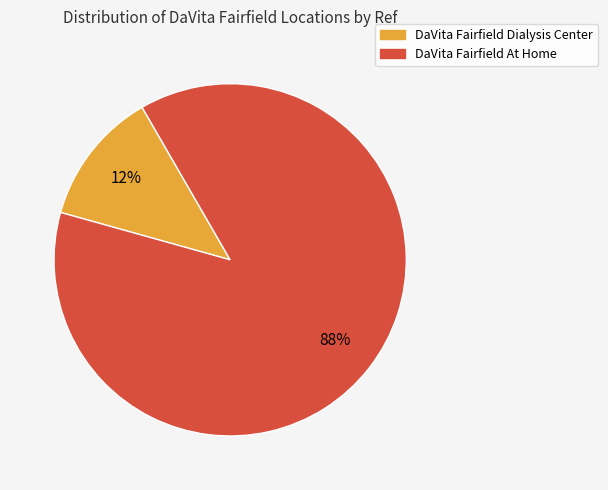

To the nearest percent, what is the average slice percentage?

50%